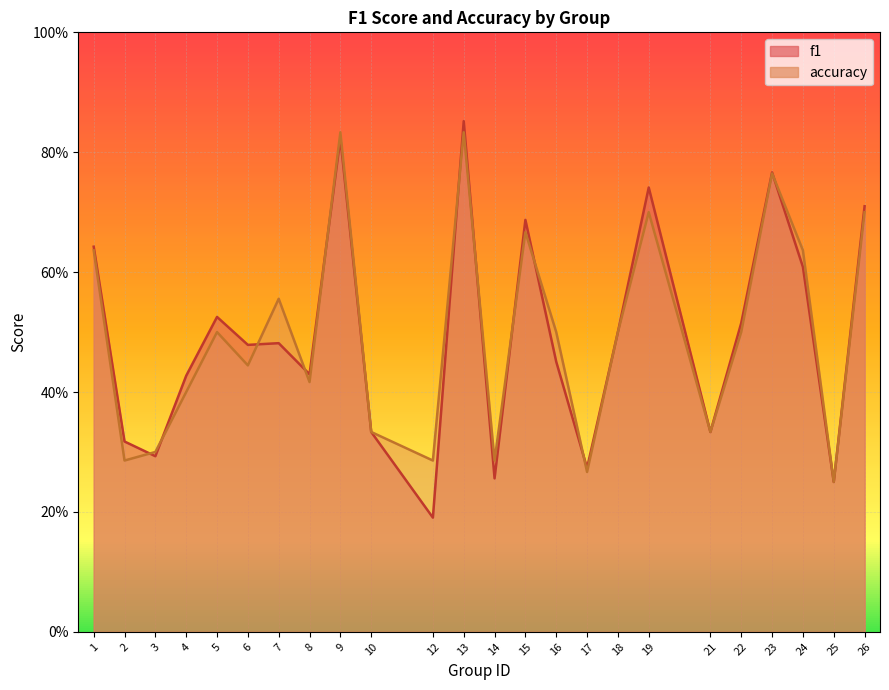

Where is the first local maximum for accuracy?

5